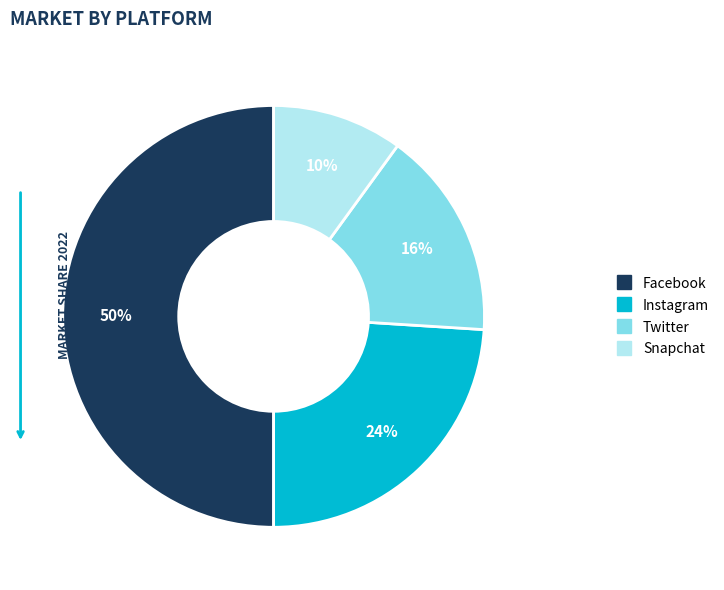

Does Snapchat represent more than half of the total?

No